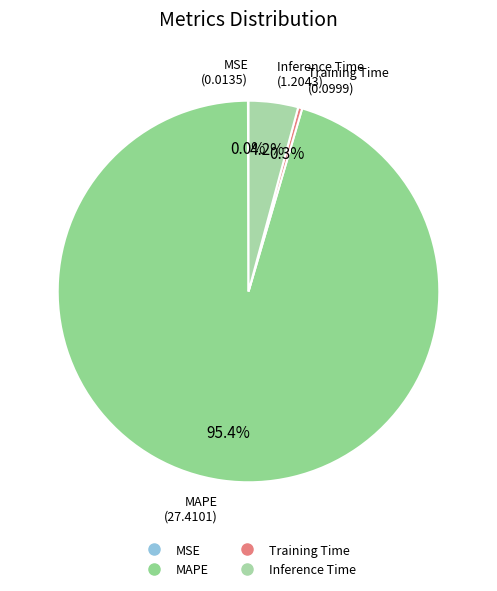

What is the largest slice in the pie chart?

MAPE